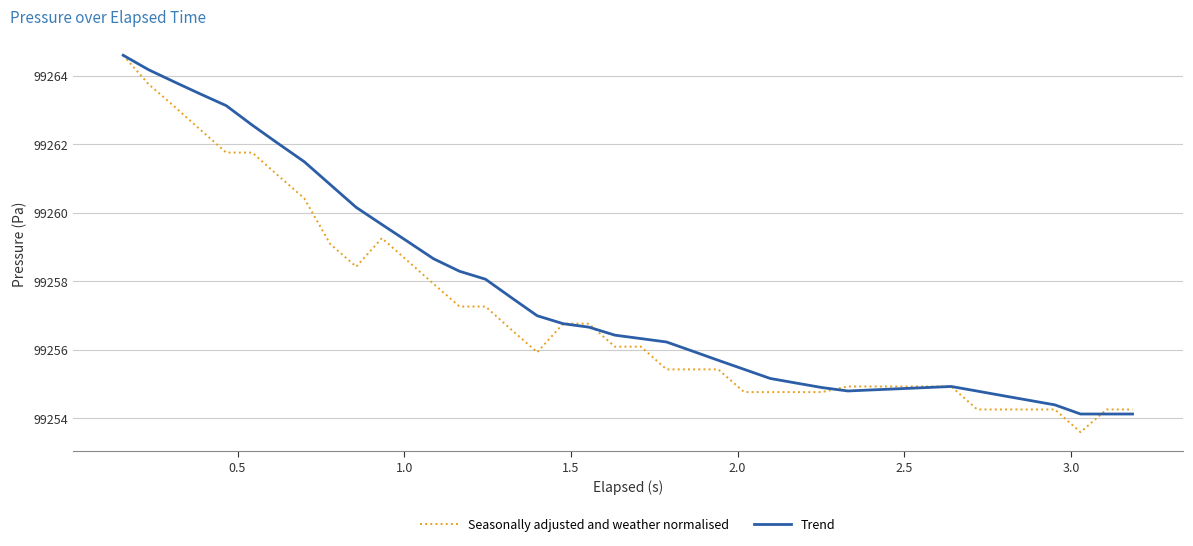

Which series has the largest total across all categories?

Trend